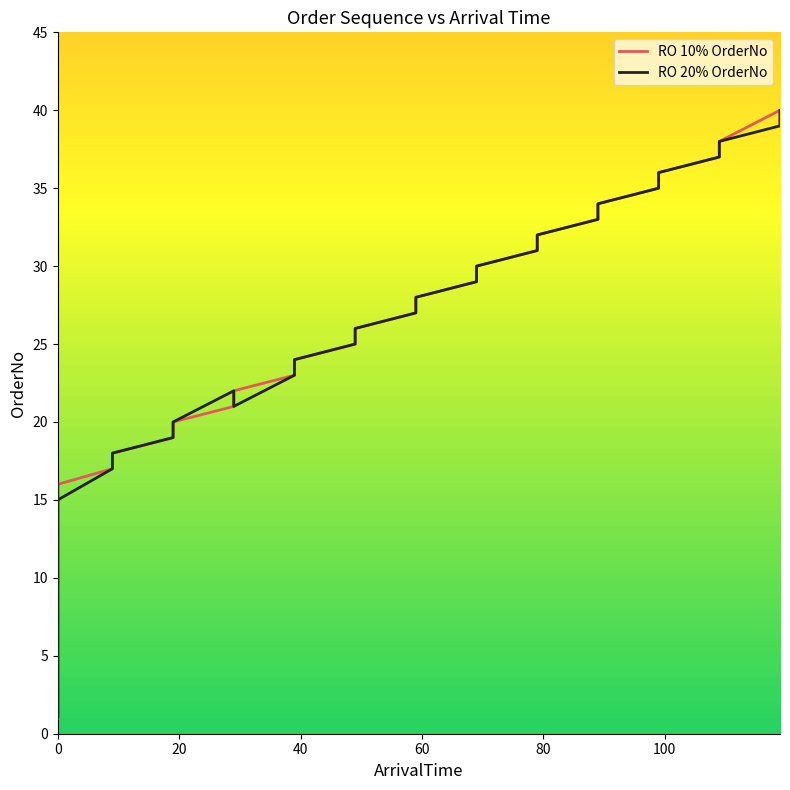

What is the maximum value shown in the chart?

40